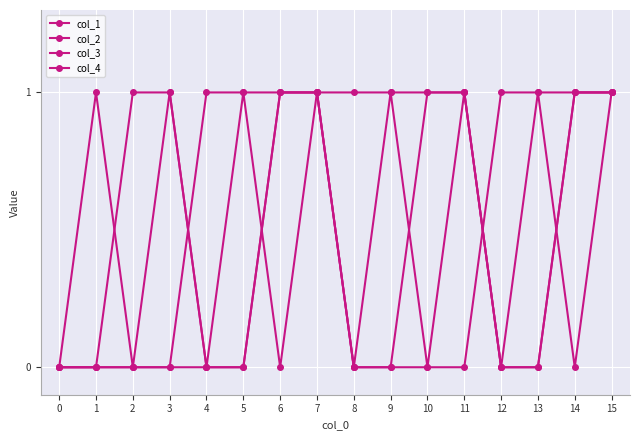

How many series are shown in this chart?

4